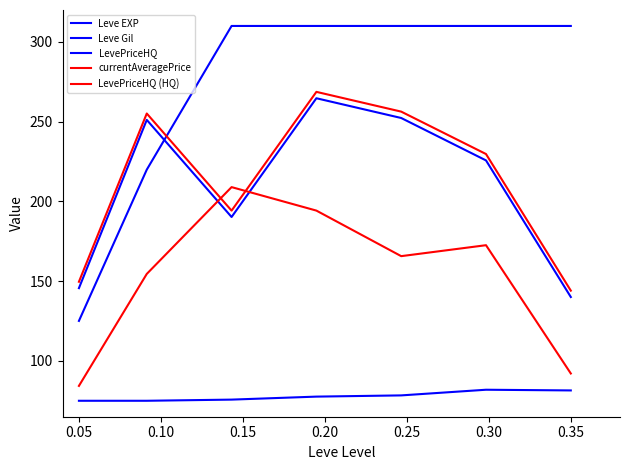

List the series in order of their peak value, lowest first.

Leve Gil, currentAveragePrice, LevePriceHQ, LevePriceHQ (HQ), Leve EXP